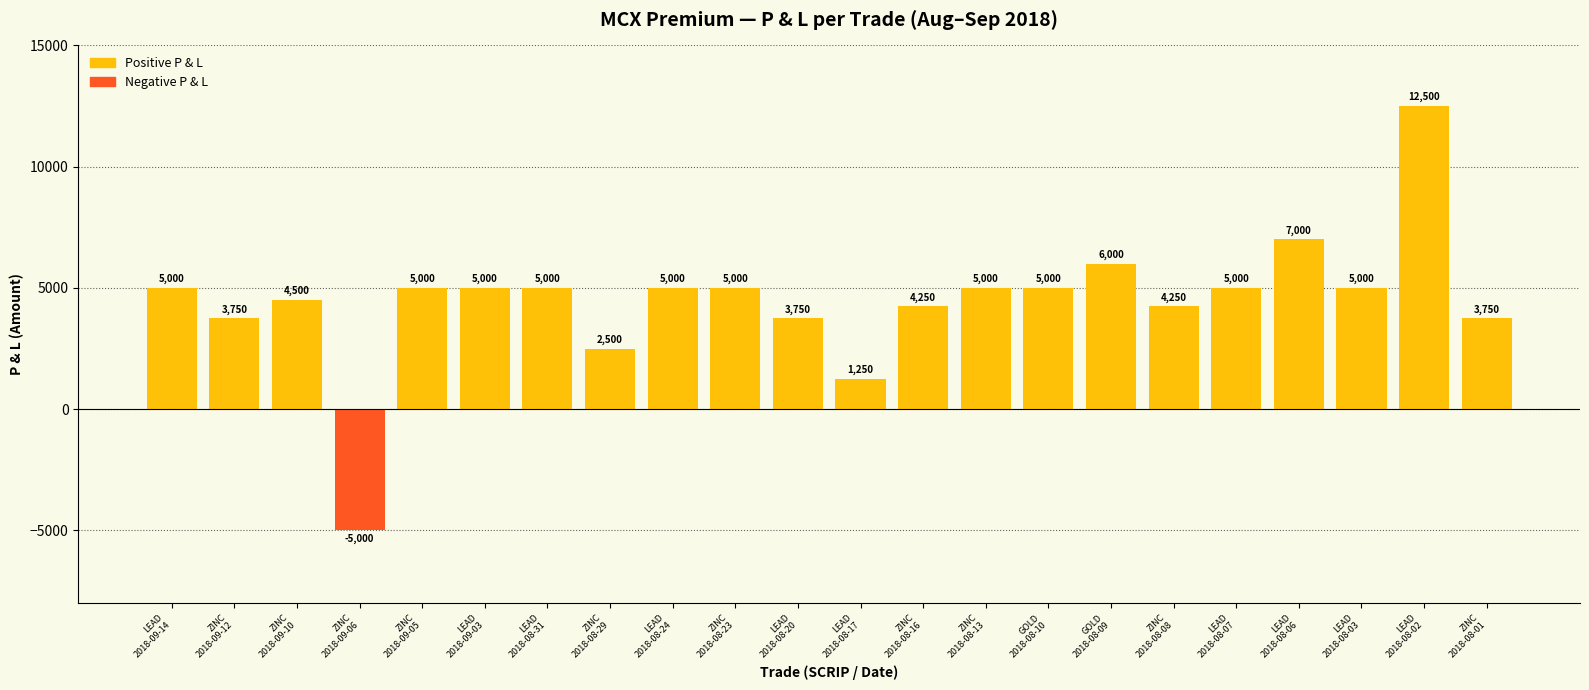

The value at GOLD 2018-08-10 is 5000. True or false?

True